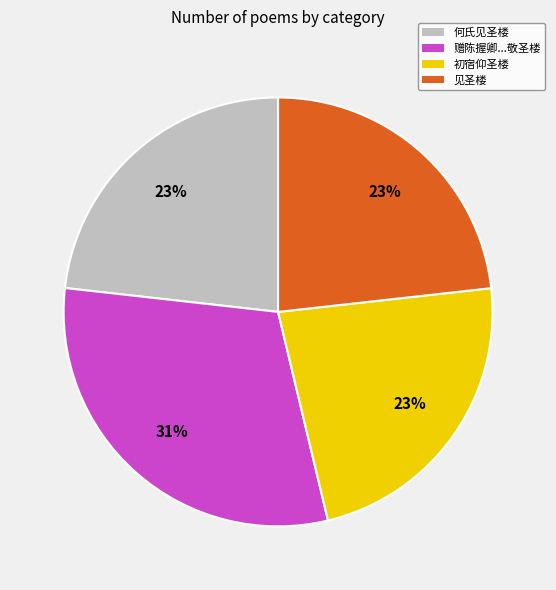

Is there any slice that represents more than half of the pie?

No